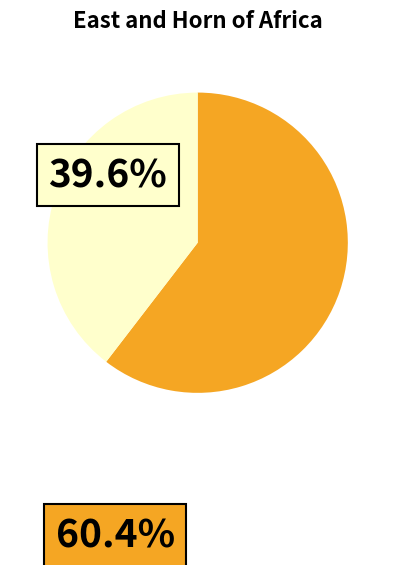

How many slices are in this pie chart?

2